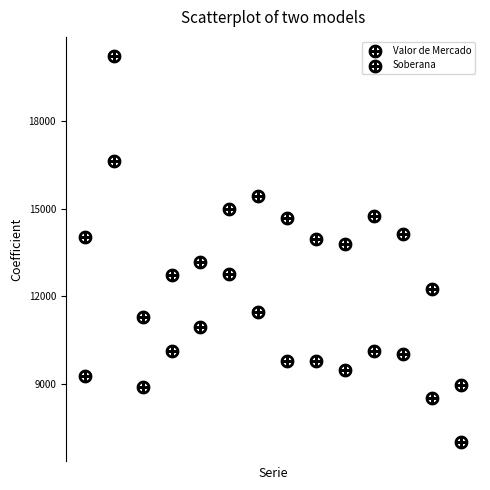

How many data points are displayed?

28